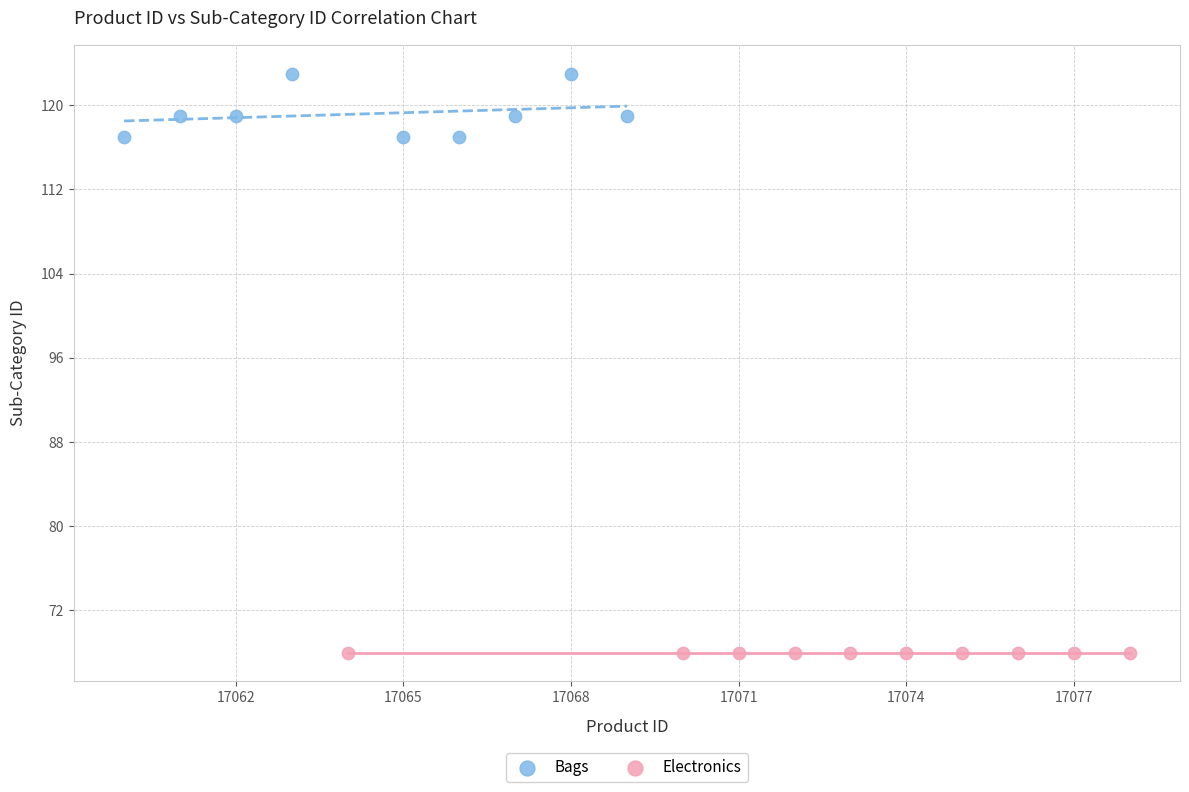

Which series reaches the maximum Y coordinate?

Bags